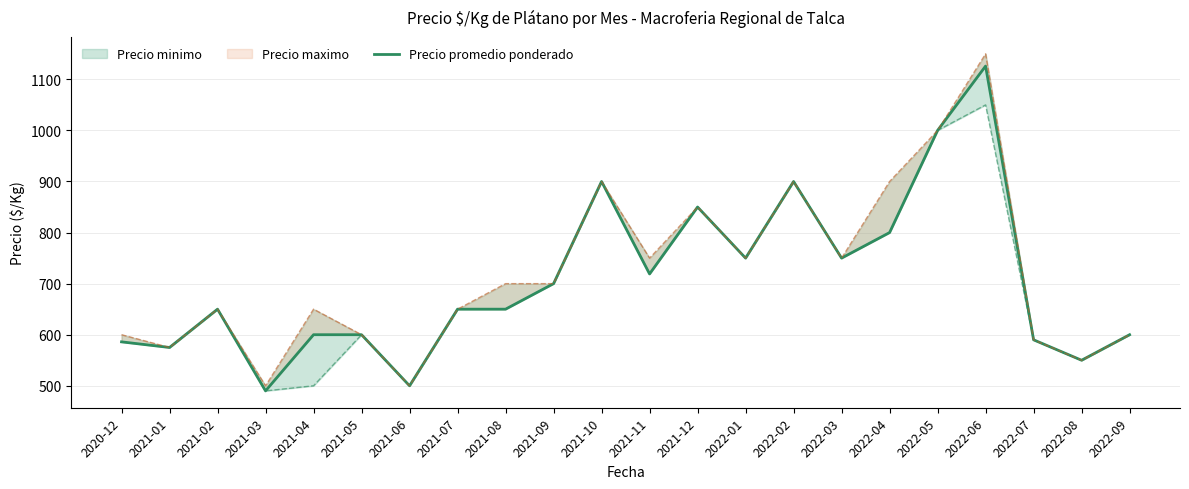

How many values are below 650?

9